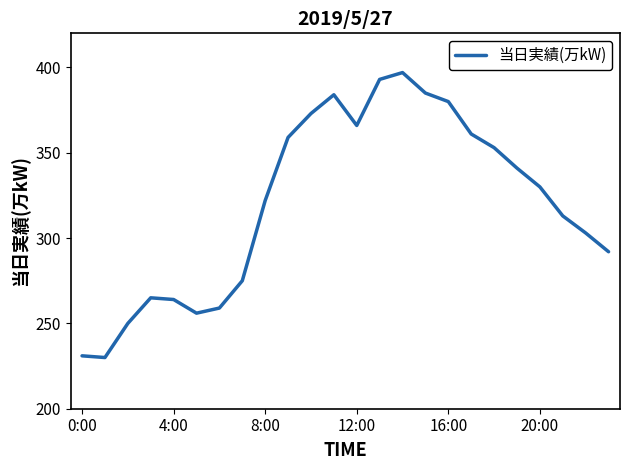

What is the smallest value displayed?

230